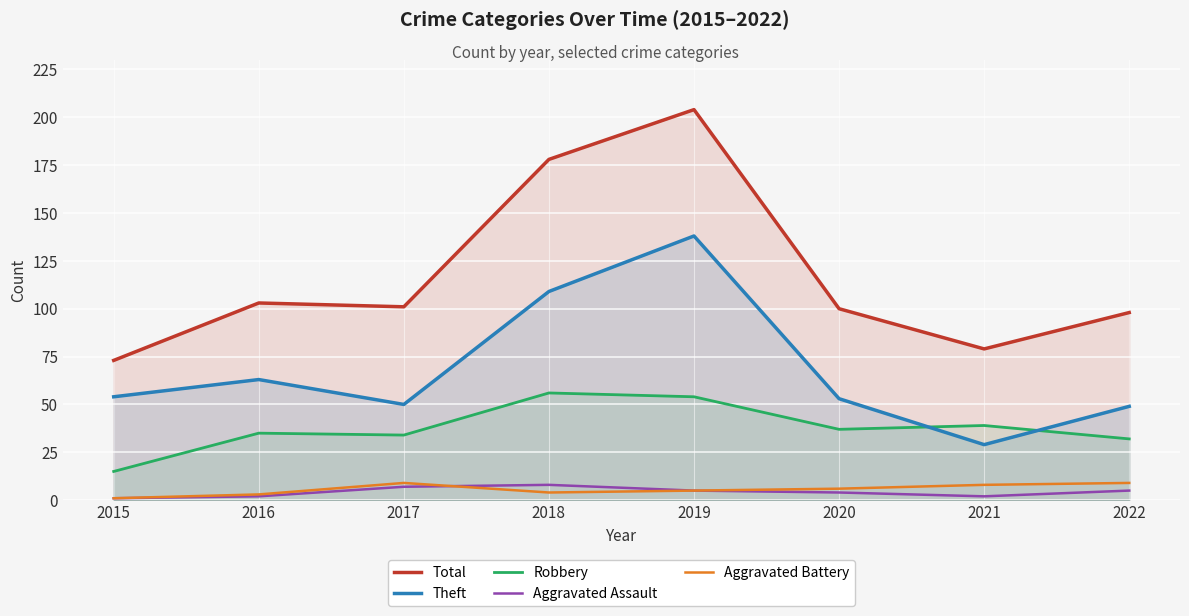

What is the spread (max minus min) of values at 2021?

77